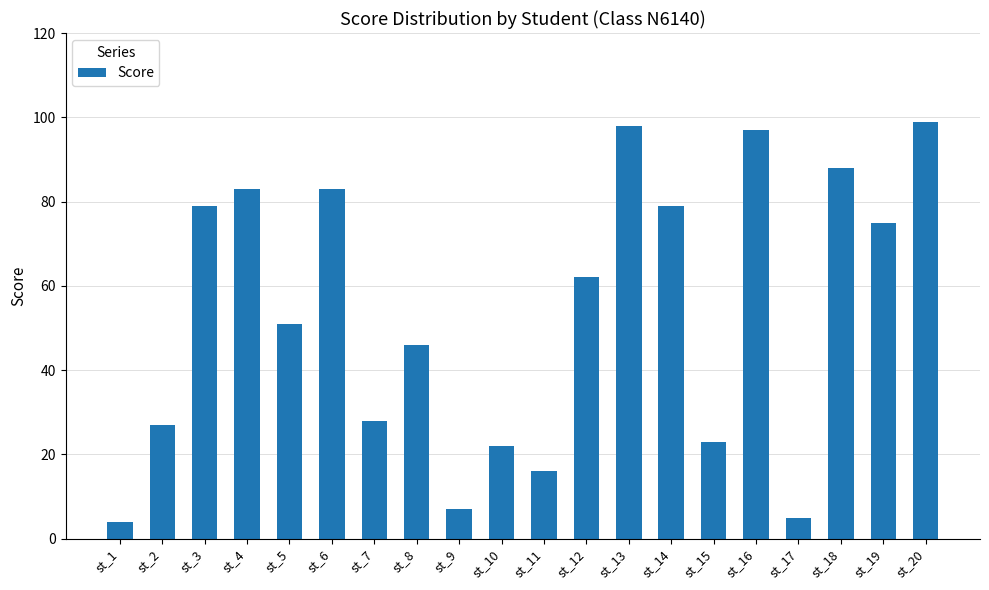

What is the difference between the maximum and minimum values?

95